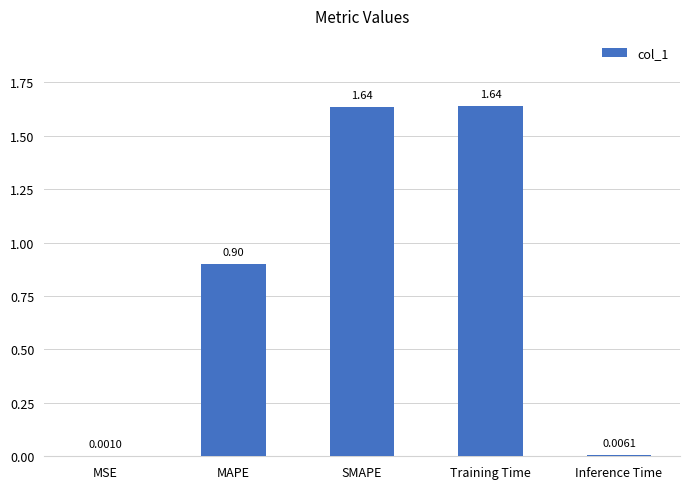

At which label is the value closest to 0?

MSE